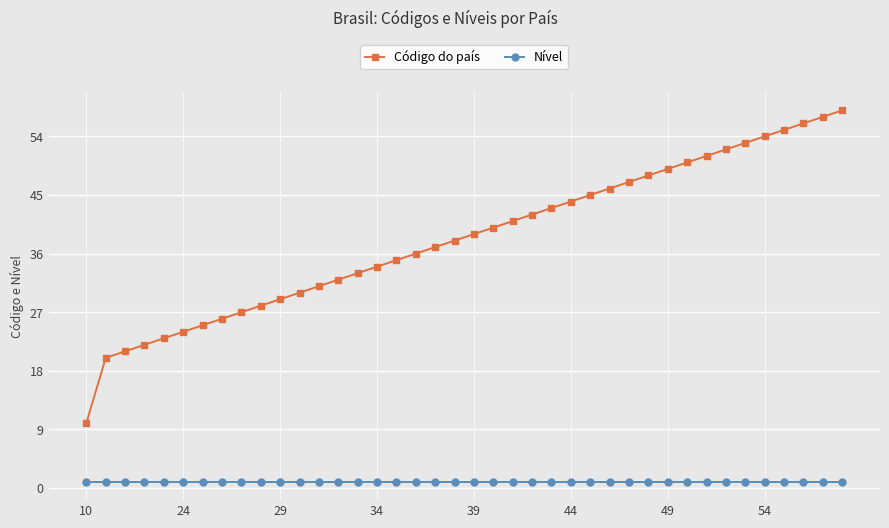

True or false: Código do país and Nível cross at least once.

False